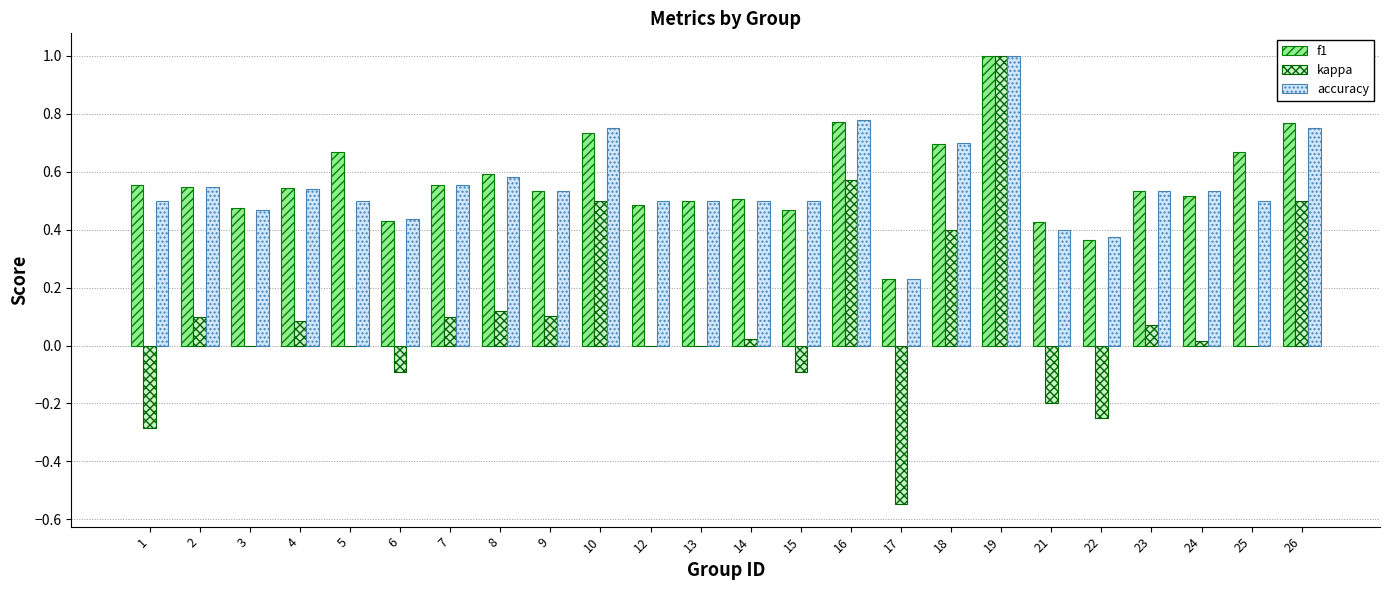

How many categories are shown in the chart?

24